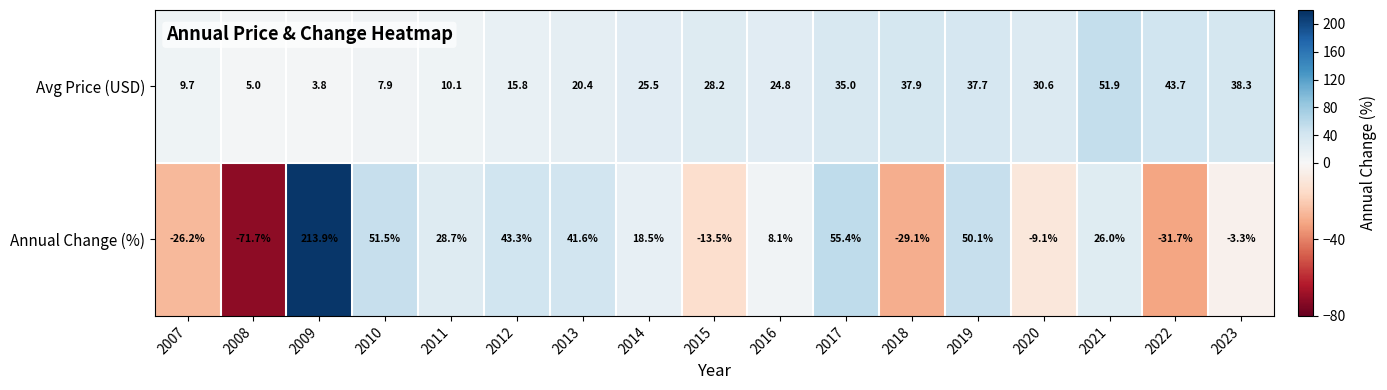

What is the sum of the Avg Price (USD) values at 2015 and 2017?

63.2